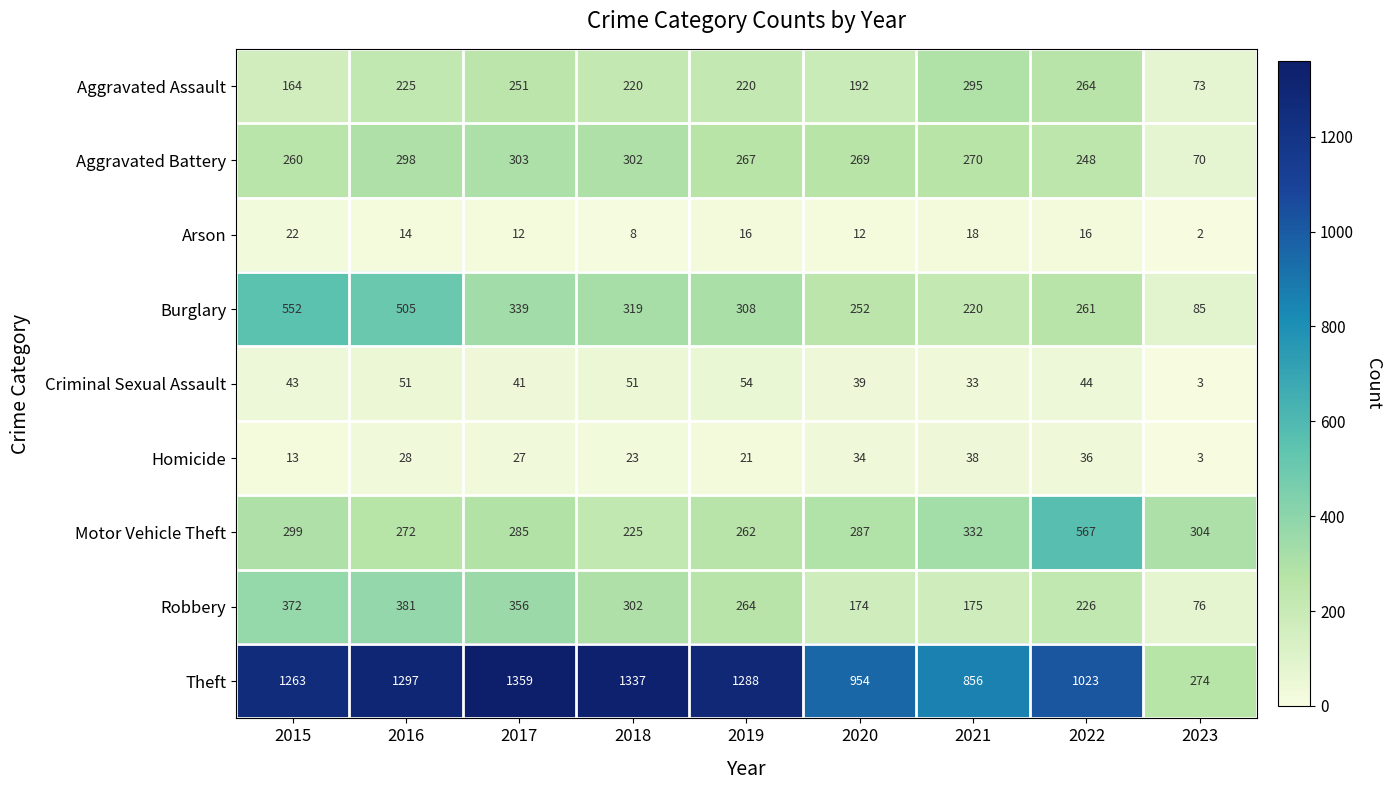

What is the spread (max minus min) of values at 2015?

1250